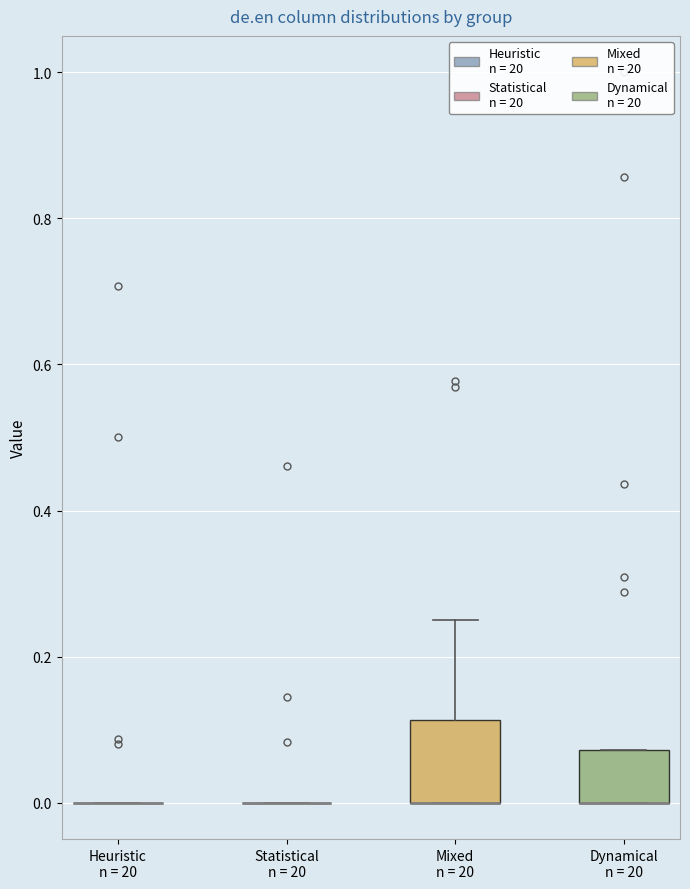

Comparing the boxes themselves (not the whiskers), which one is the tallest?

Mixed n = 20